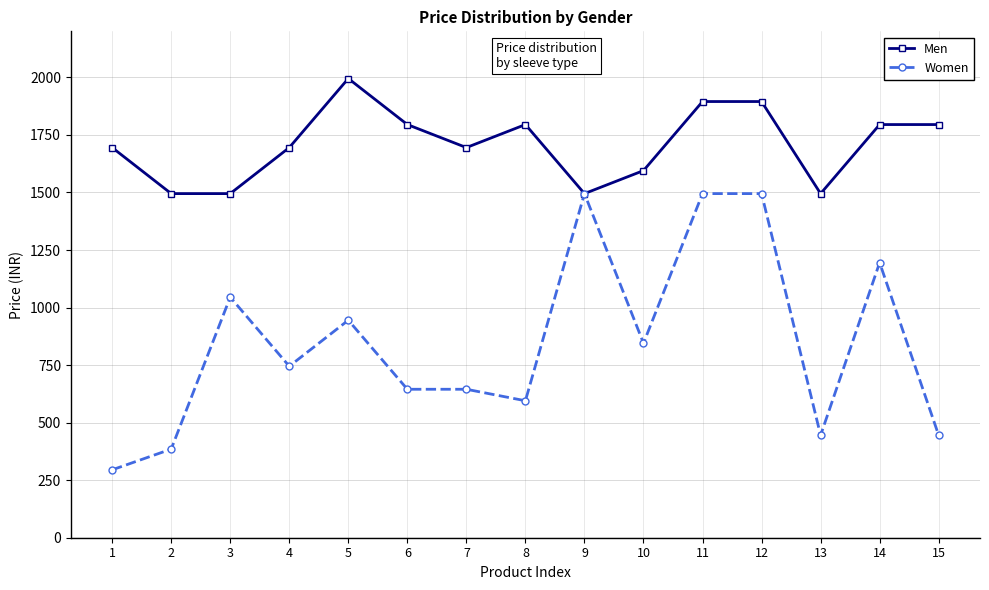

What is the spread (max minus min) of values at 5?

1050